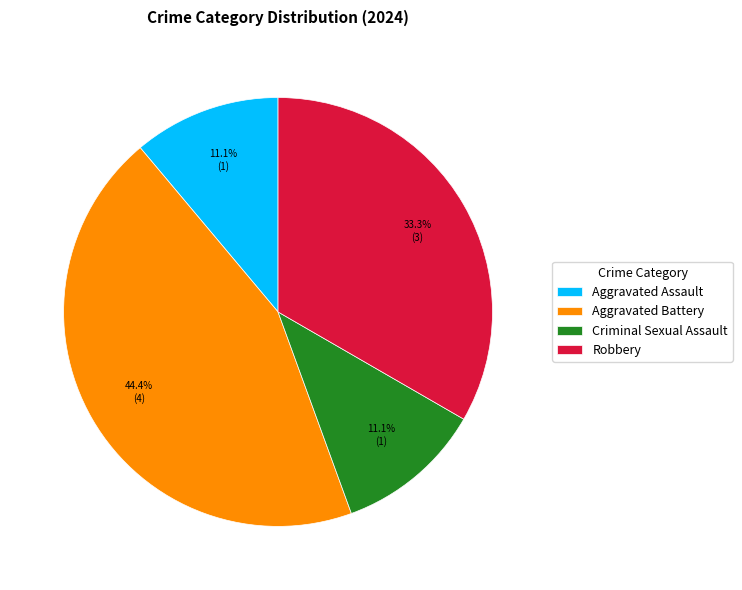

Does Robbery represent more than half of the total?

No